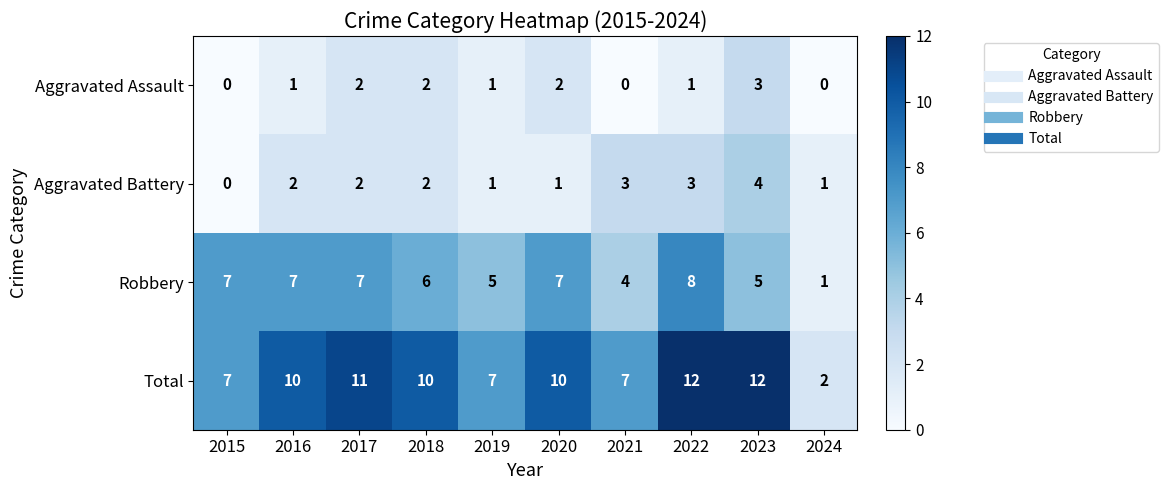

How many Aggravated Battery values are between 1 and 3?

8